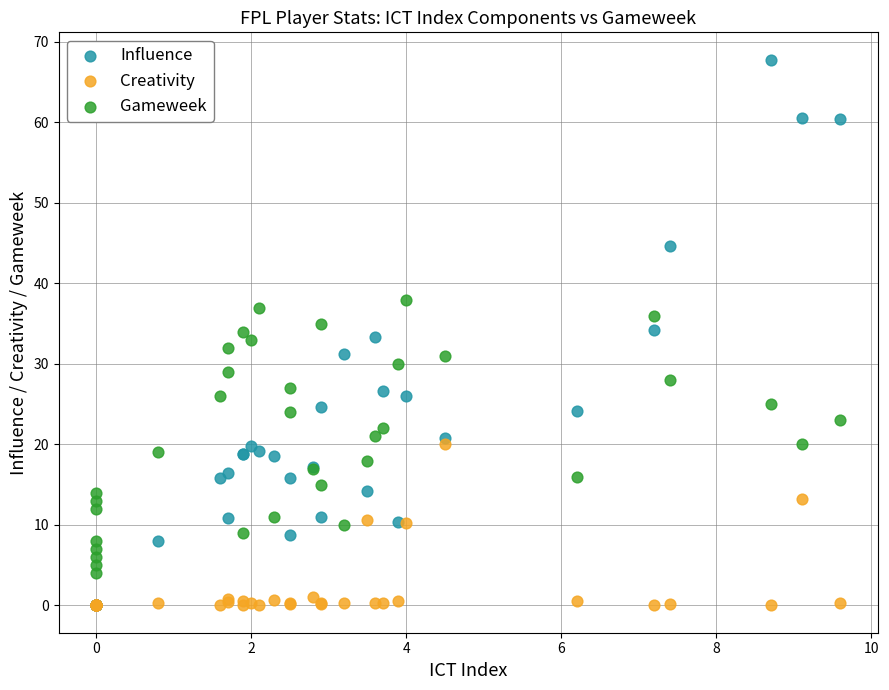

What are all the series names shown in the legend?

Influence, Creativity, Gameweek